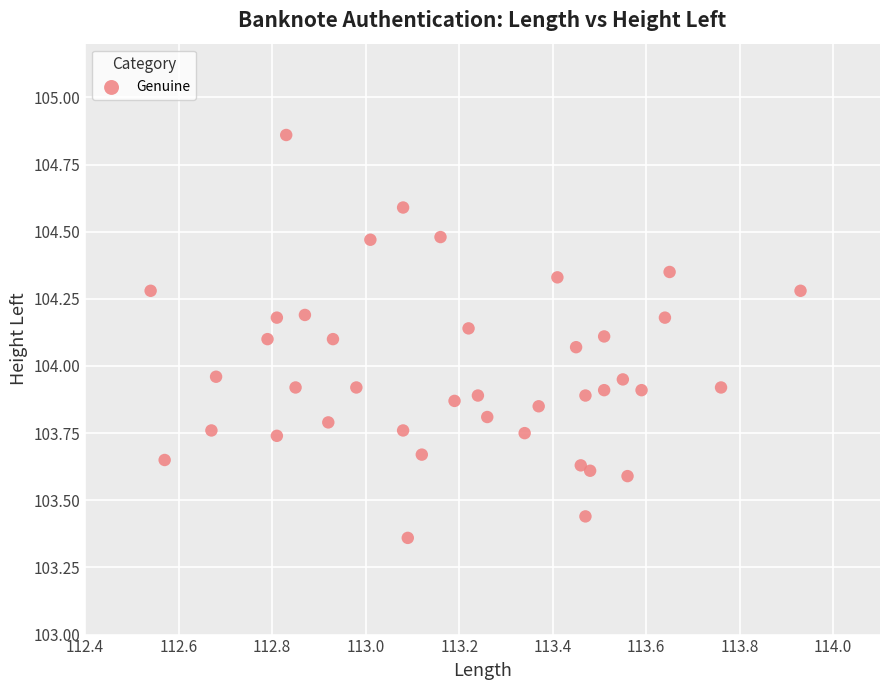

What is the range of X values (max minus min)?

1.4